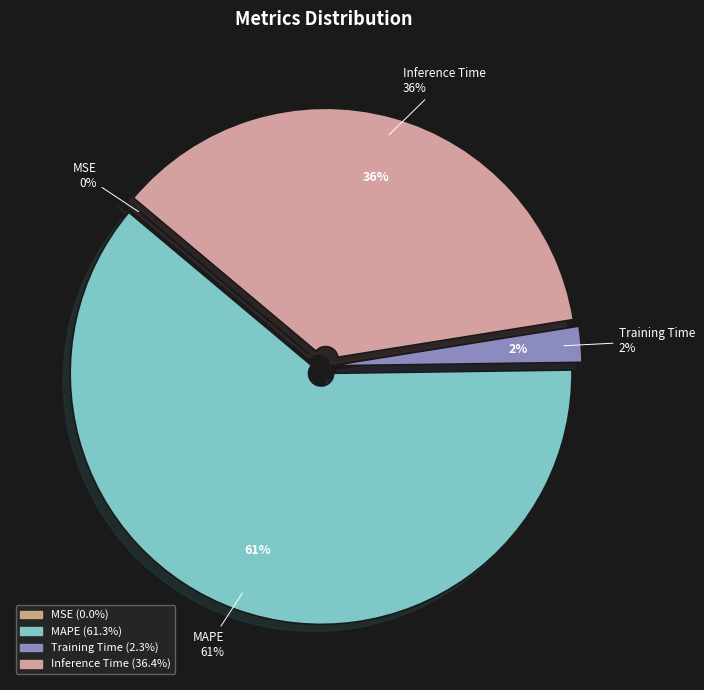

What portion of the pie excludes MSE?

100.0%